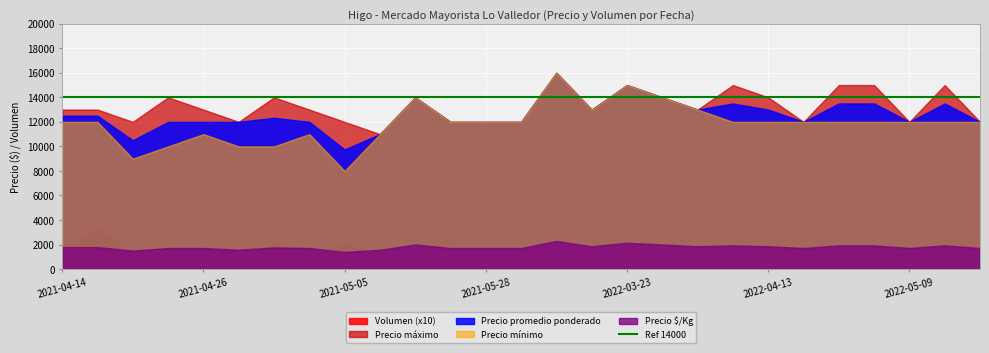

How many lines are shown in the chart?

5